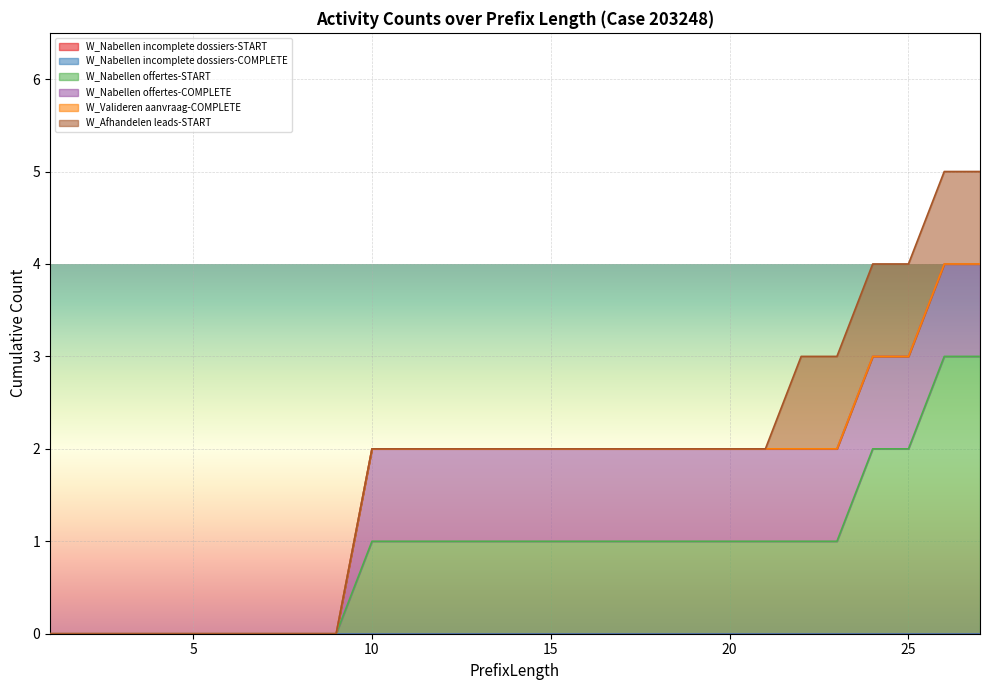

True or false: W_Afhandelen leads-START and W_Nabellen offertes-COMPLETE intersect in this chart.

False